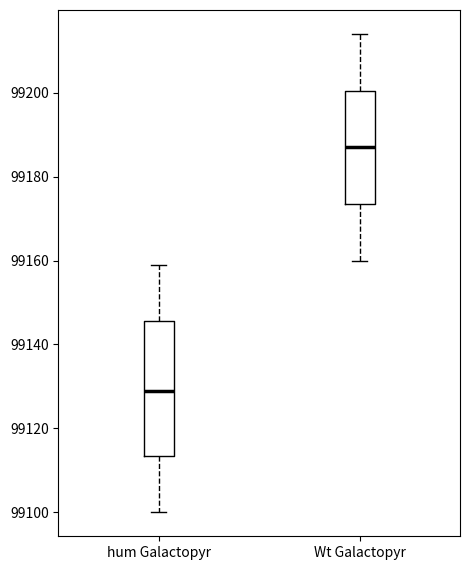

Reading left to right, read every box against the y-axis: the position of its median line, the range the box covers, and the ends of its whiskers. The values are not printed on the chart, so give them approximately, as read against the axis.

hum Galactopyr: median 99130, box 99114 to 99146, whiskers 99100 to 99160
Wt Galactopyr: median 99188, box 99174 to 99200, whiskers 99160 to 99214